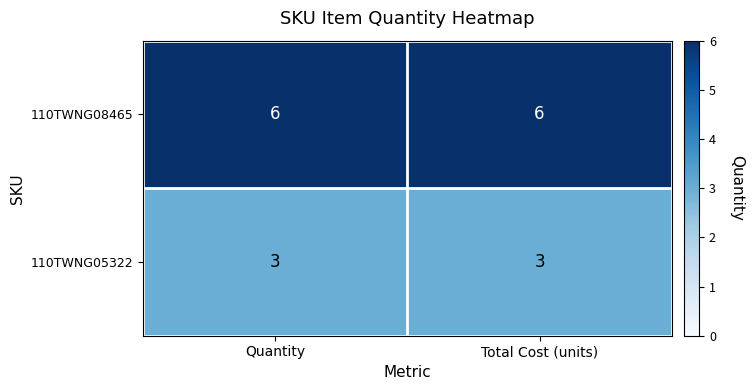

The value of 110TWNG05322 at Quantity is 1. True or false?

False